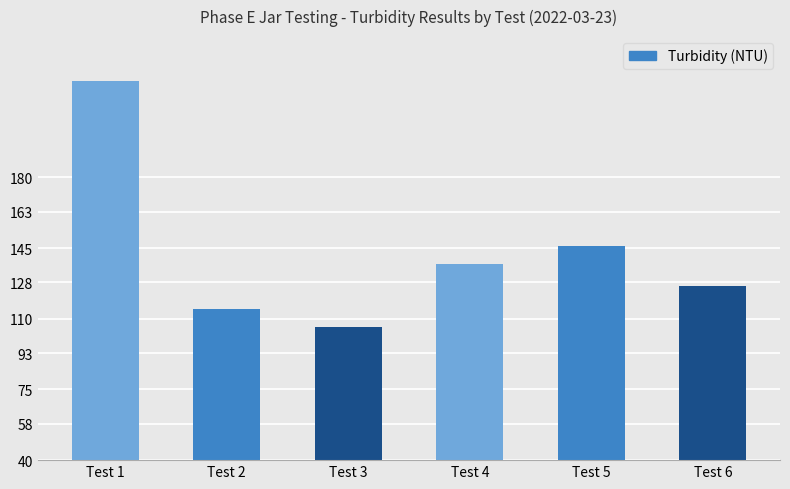

Rank the categories by value from lowest to highest.

Test 3, Test 2, Test 6, Test 4, Test 5, Test 1